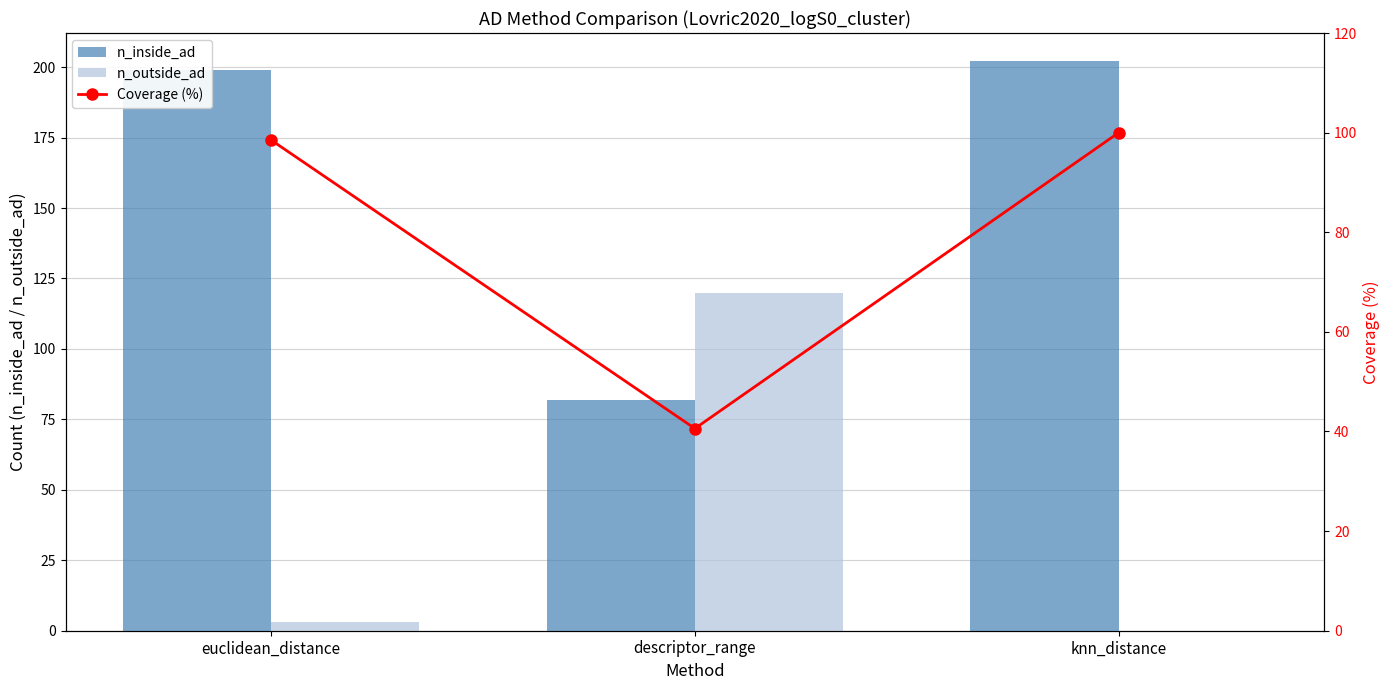

What is the difference between the maximum and second lowest values in the n_inside_ad series?

3.0